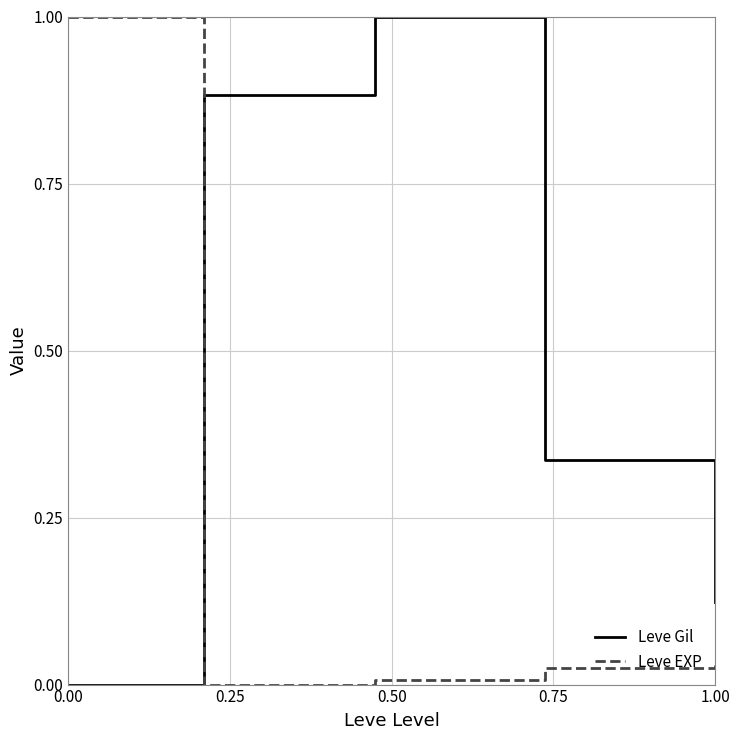

How many times do Leve EXP and Leve Gil cross each other?

1